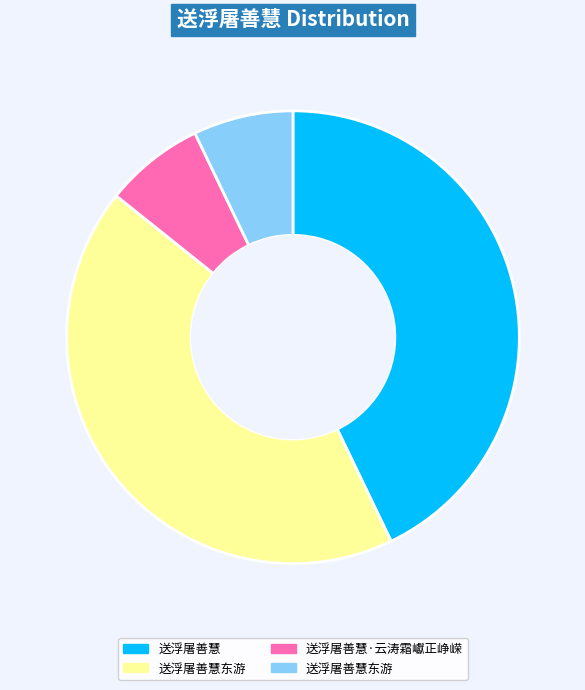

Is there any slice that represents more than half of the pie?

No